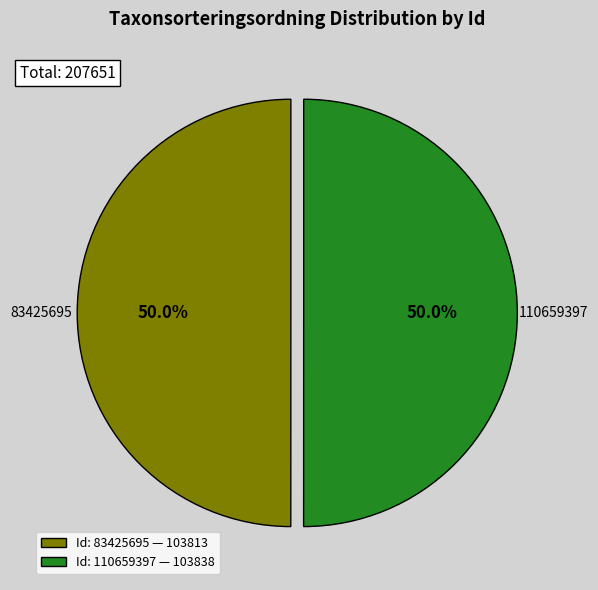

How many slices are in this pie chart?

2